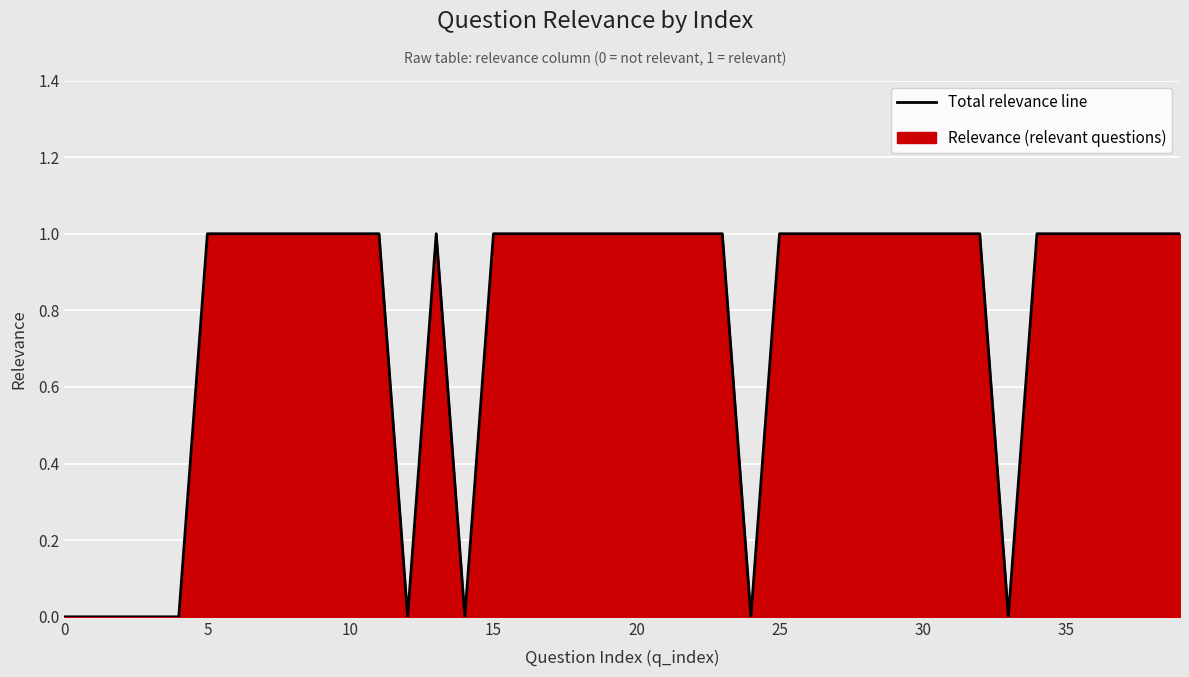

The value at 20 is 0. True or false?

False